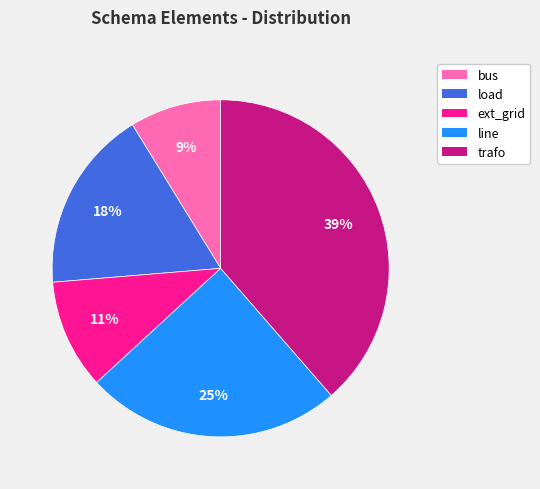

The ext_grid slice represents 11% of the pie. True or false?

True